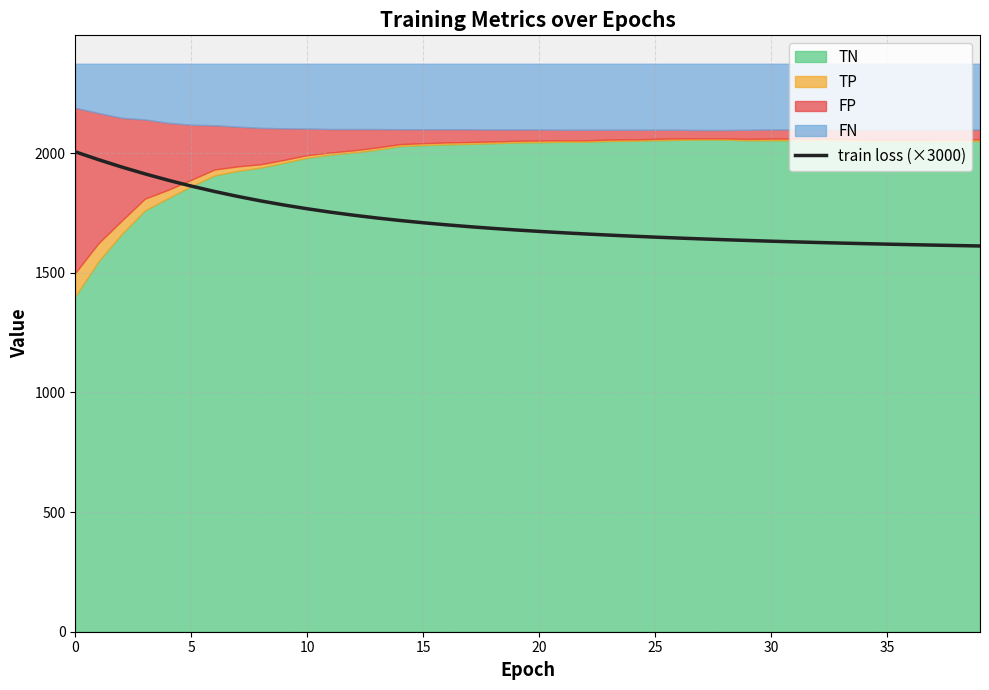

Which has a higher value, 35 or 17?

35